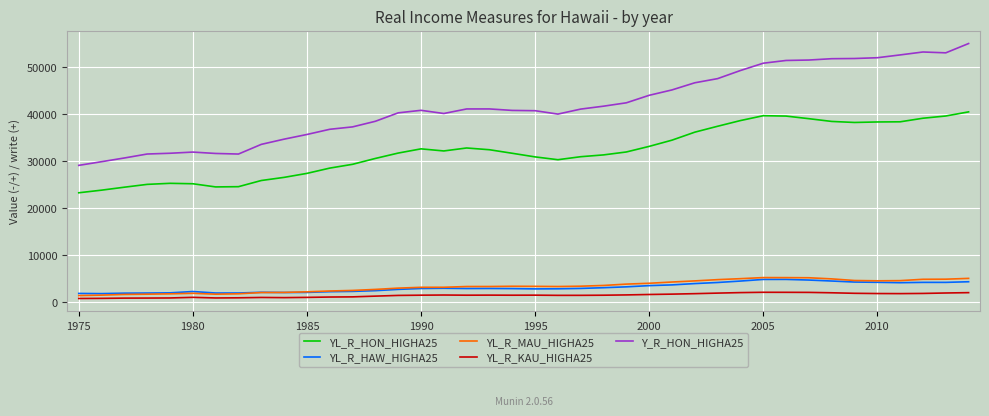

Which series has the largest total across all categories?

Y_R_HON_HIGHA25